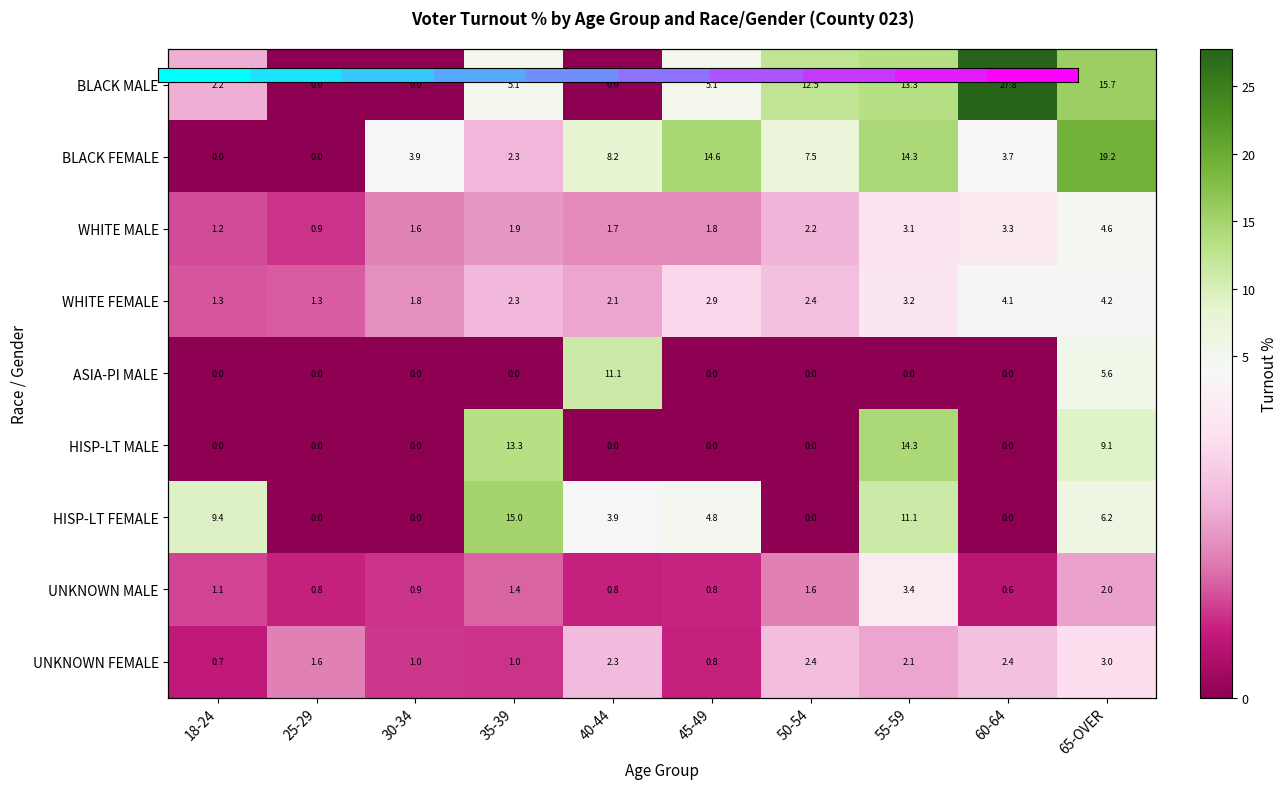

Which category has the lowest value in the WHITE MALE series?

25-29